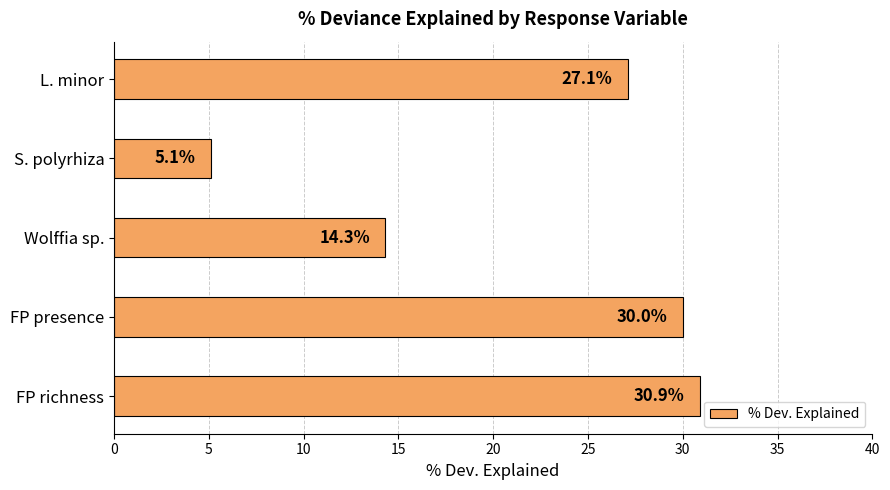

At which category does the chart reach its minimum across all series?

S. polyrhiza